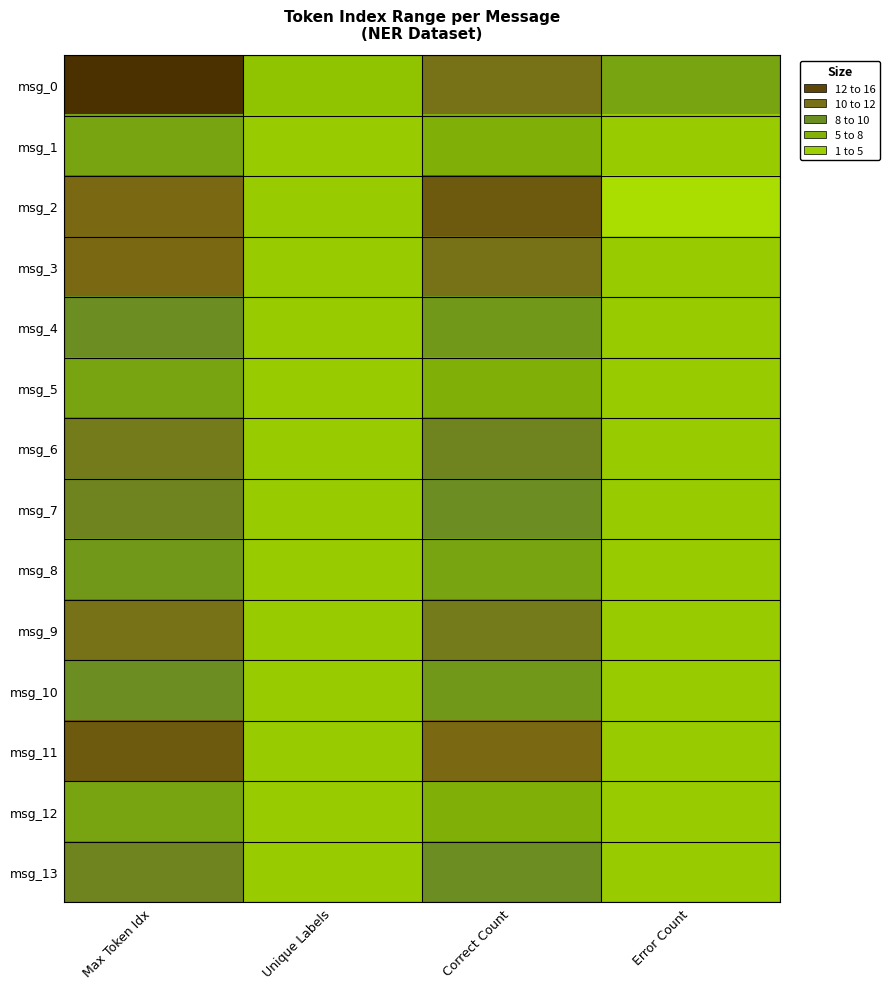

What is the spread (max minus min) of values at Error Count?

6